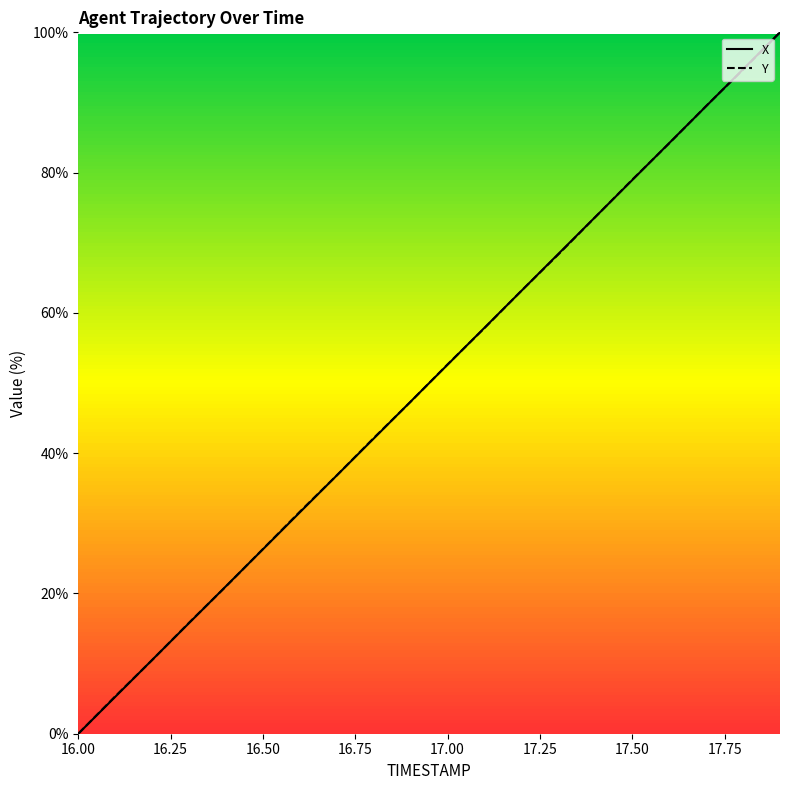

Does the chart have visible grid lines?

No